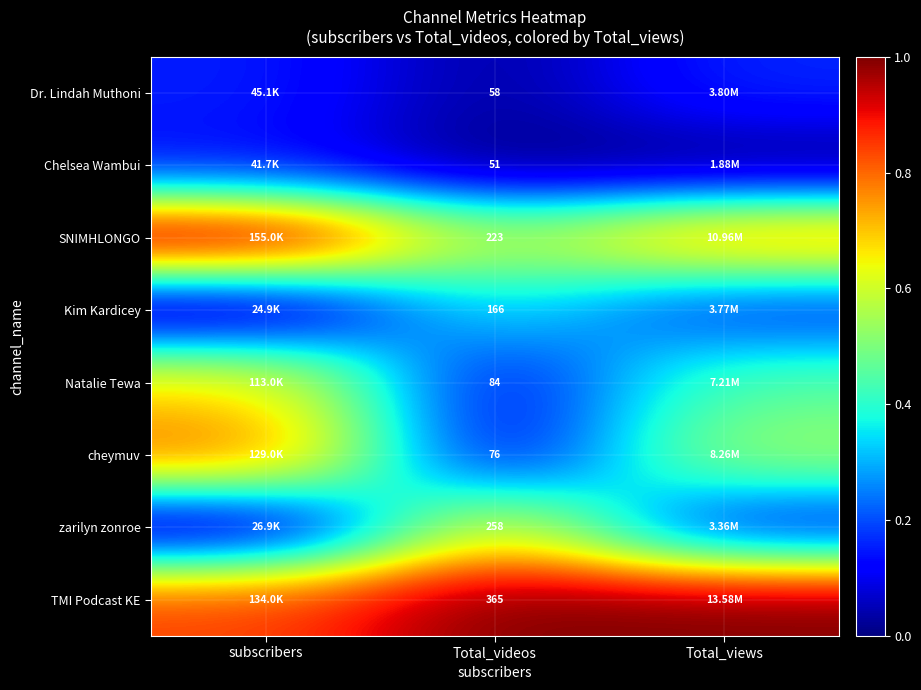

Rank the series at Total_videos from highest to lowest value.

TMI Podcast KE, zarilyn zonroe, SNIMHLONGO, Kim Kardicey, Natalie Tewa, cheymuv, Dr. Lindah Muthoni, Chelsea Wambui